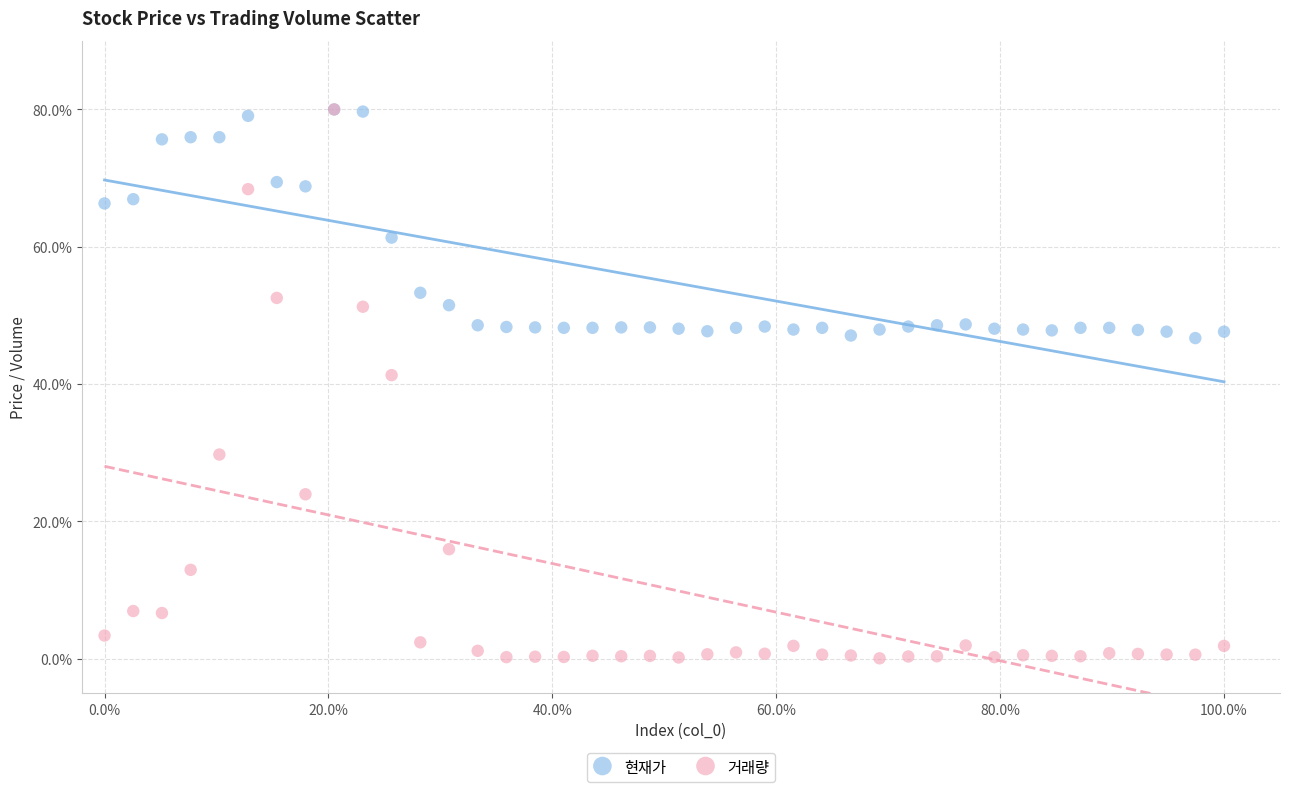

In the 현재가 series, what Y value is closest to 63?

61.3